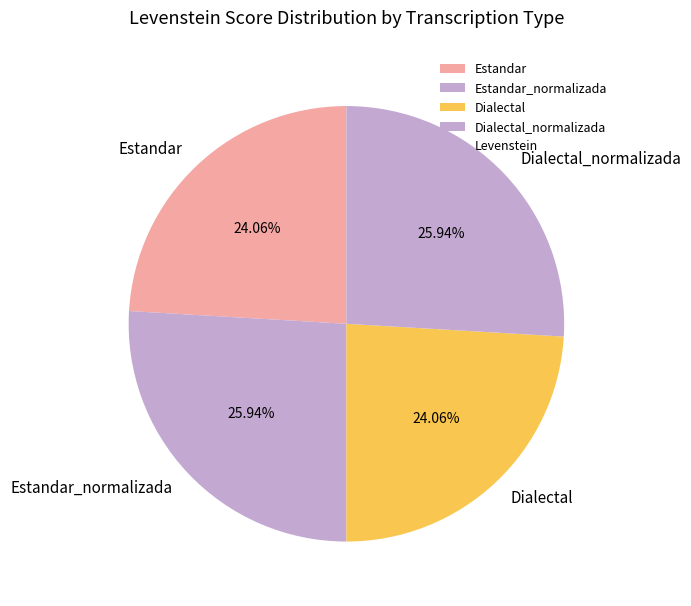

Is it true that Estandar_normalizada is 26% of the pie?

True